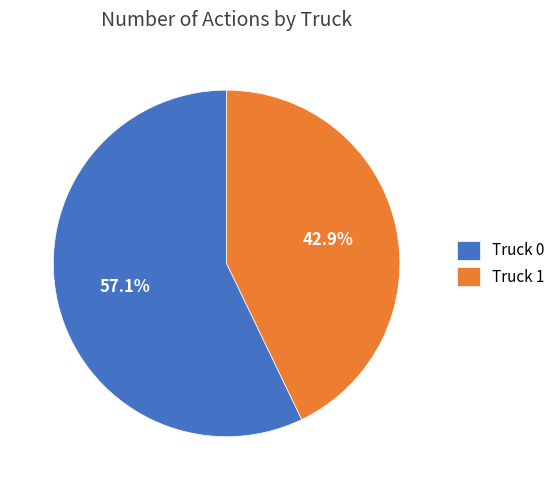

Which has a higher value, Truck 0 or Truck 1?

Truck 0